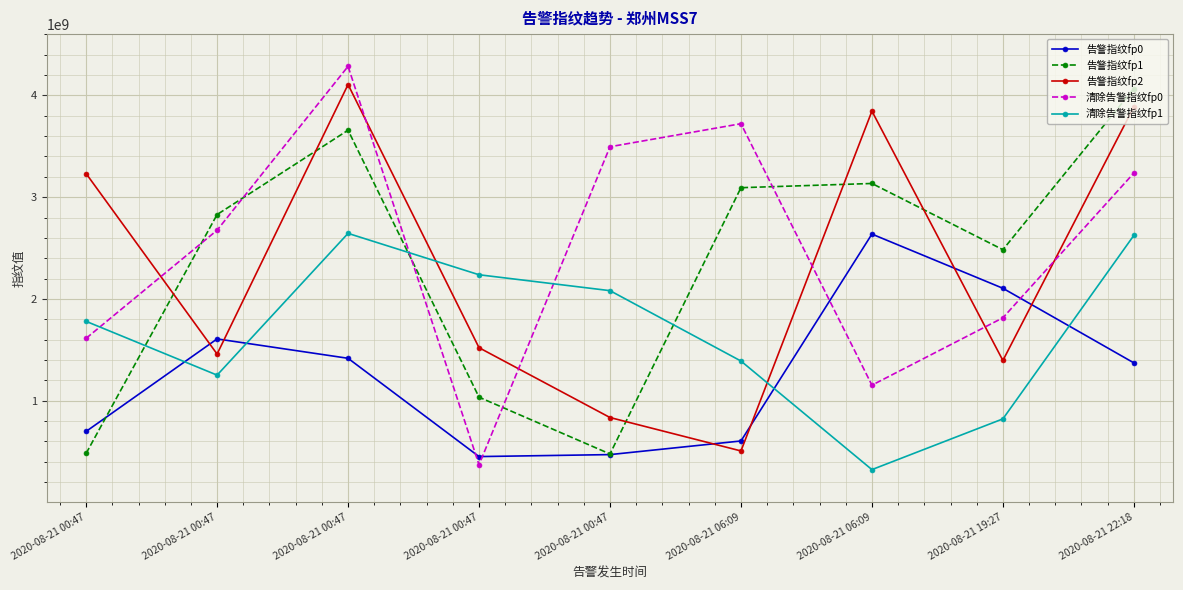

How many series are shown in this chart?

5